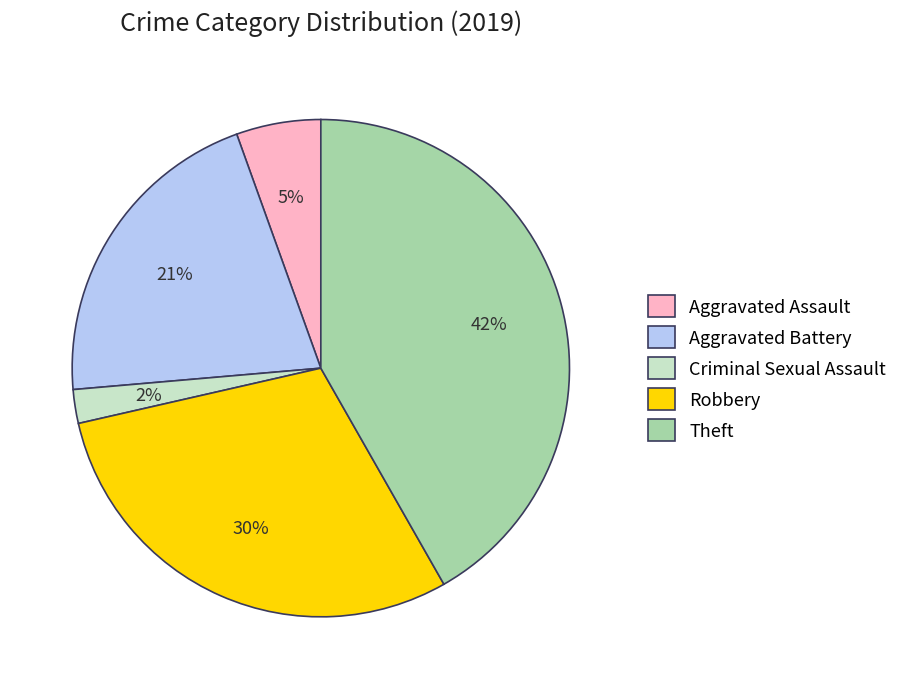

Which has a higher value, Theft or Robbery?

Theft